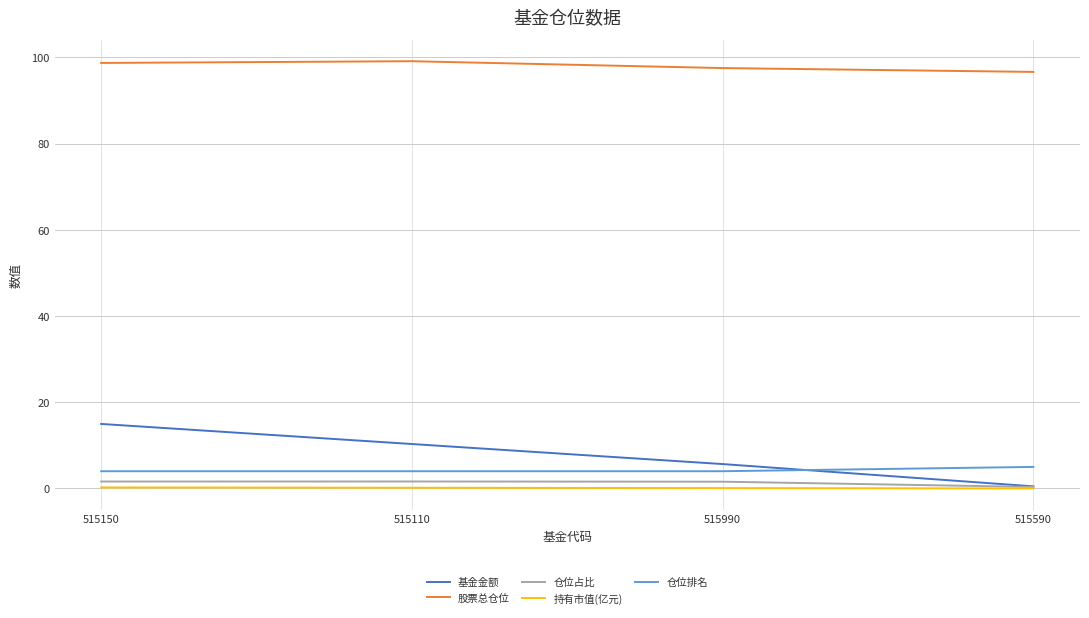

How many lines are shown in the chart?

5